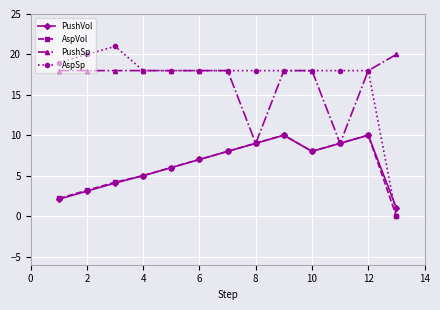

Which series ends up on top after the final intersection of PushVol and AspSp?

PushVol